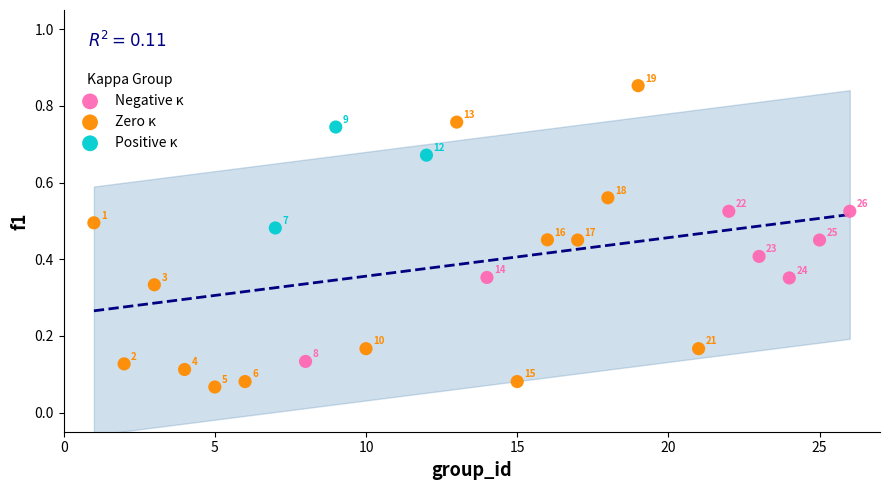

Which series has the widest spread of Y values?

Zero κ